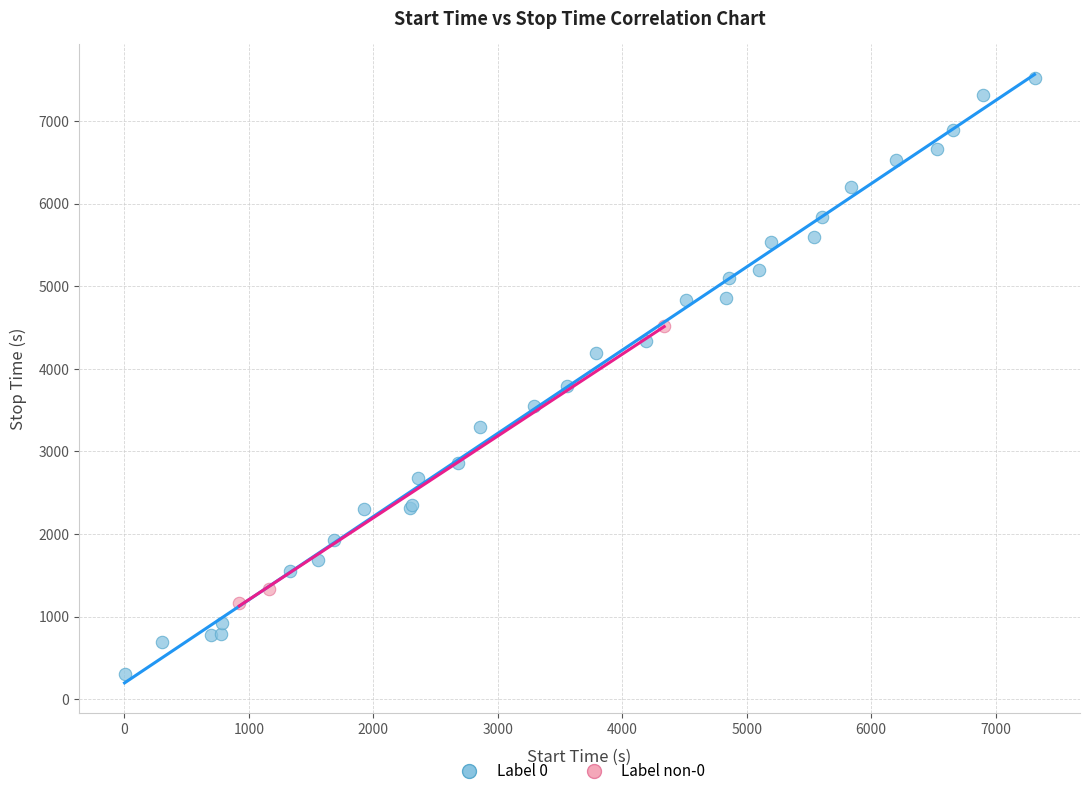

Which series has the largest Y range (max minus min)?

Label 0